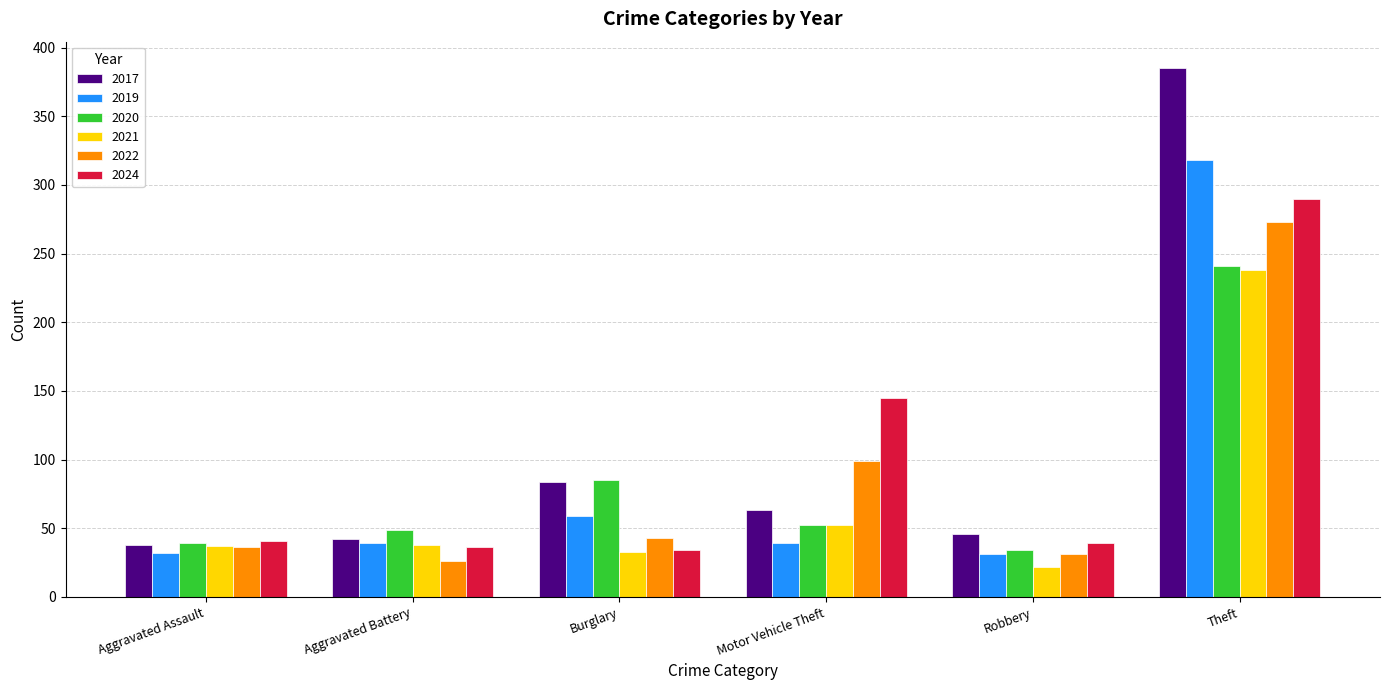

What is the spread (max minus min) of values at Theft?

147